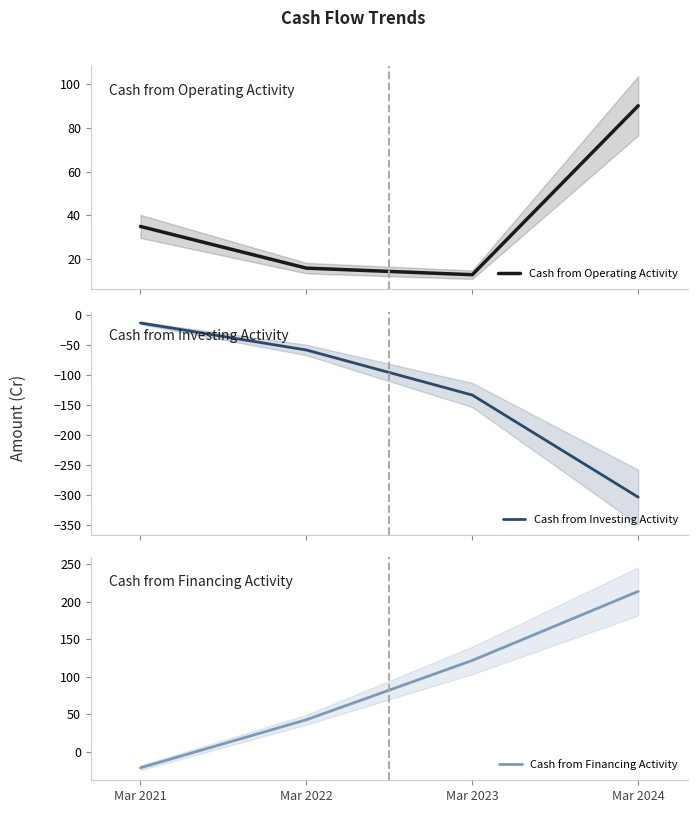

True or false: Cash from Operating Activity and Cash from Investing Activity intersect in this chart.

False